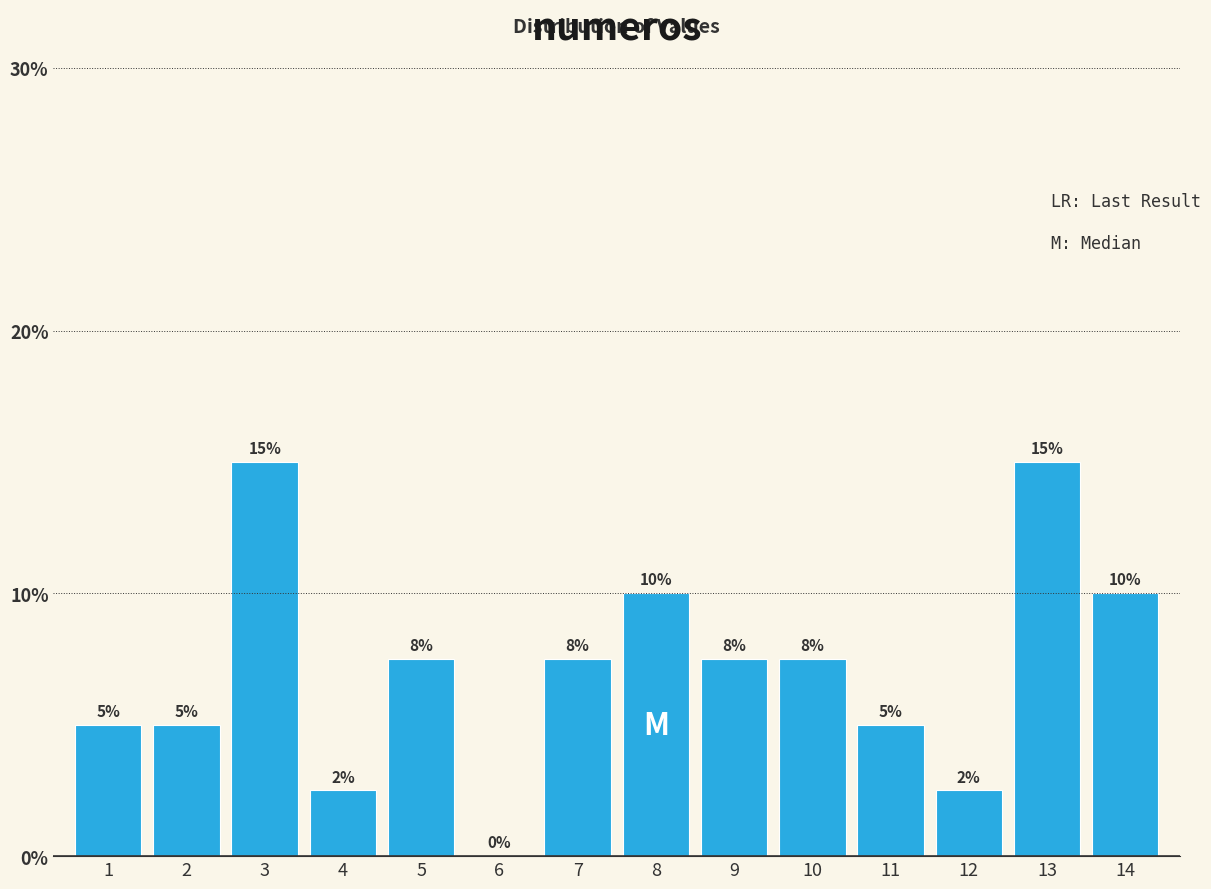

What is the greatest value displayed?

15.0